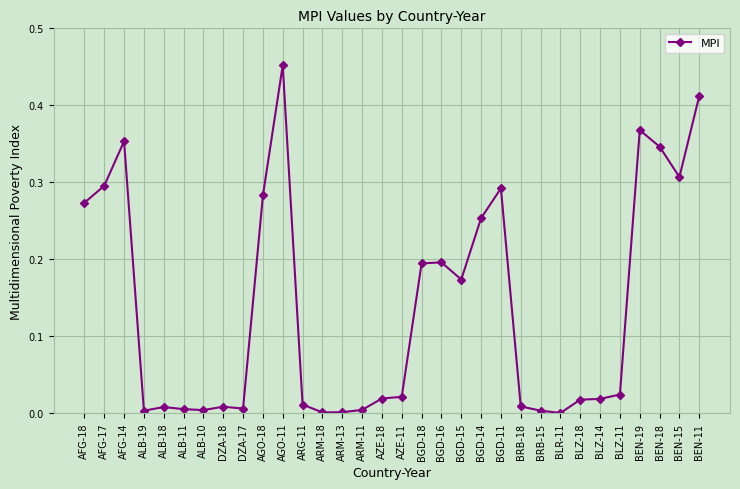

Is it true that the value at BLR-11 is 0.0?

True